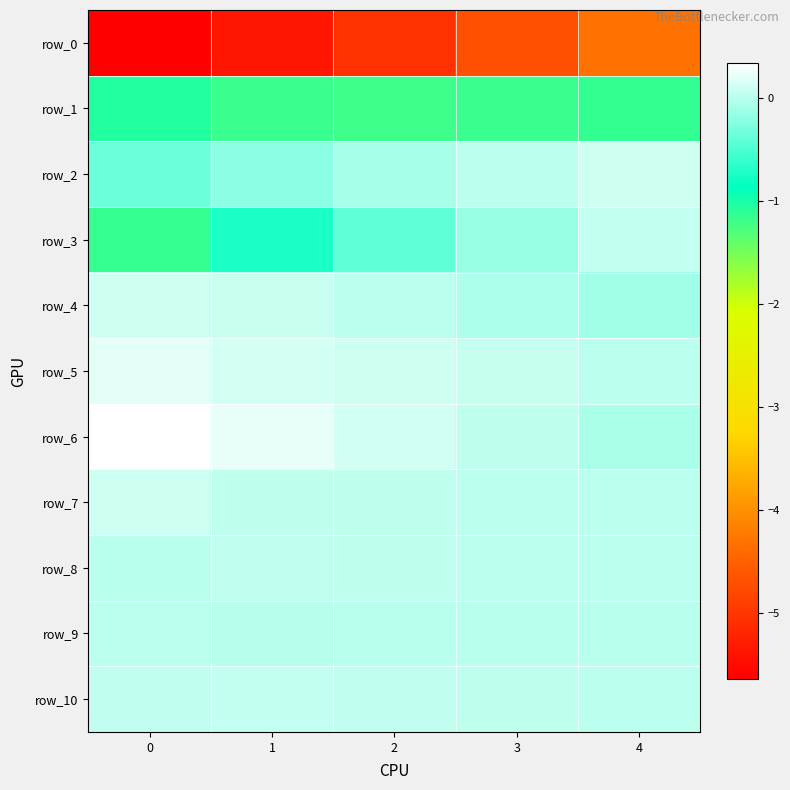

What is the approximate value of row_6 at 2?

0.1